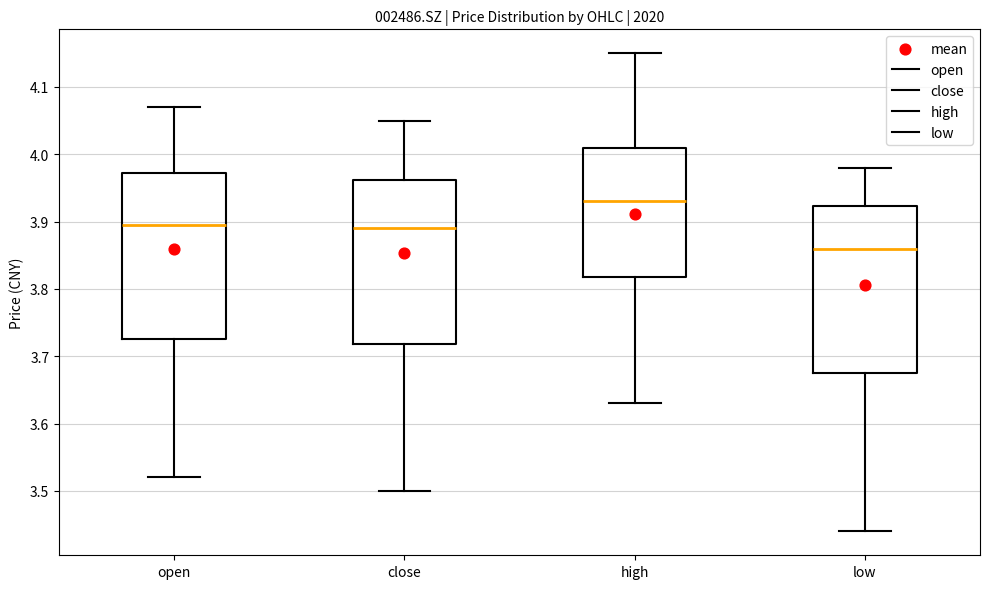

Where does the lower whisker of the box for high end on the y-axis? The values are not printed on the chart, so give them approximately, as read against the axis.

3.63